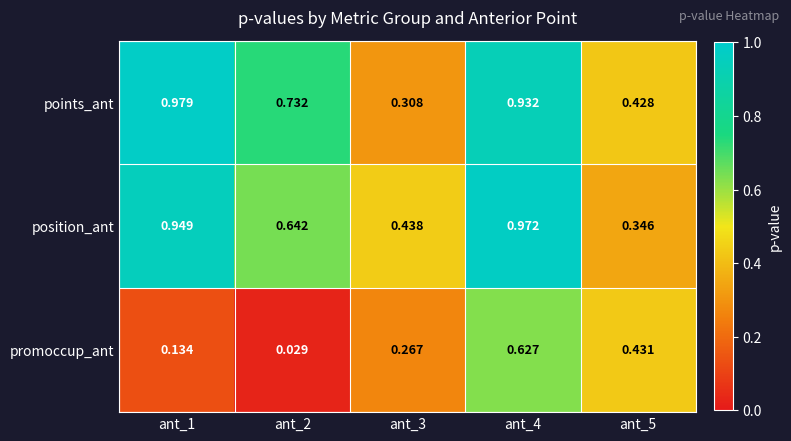

At ant_4, list the series in order from largest to smallest.

position_ant, points_ant, promoccup_ant